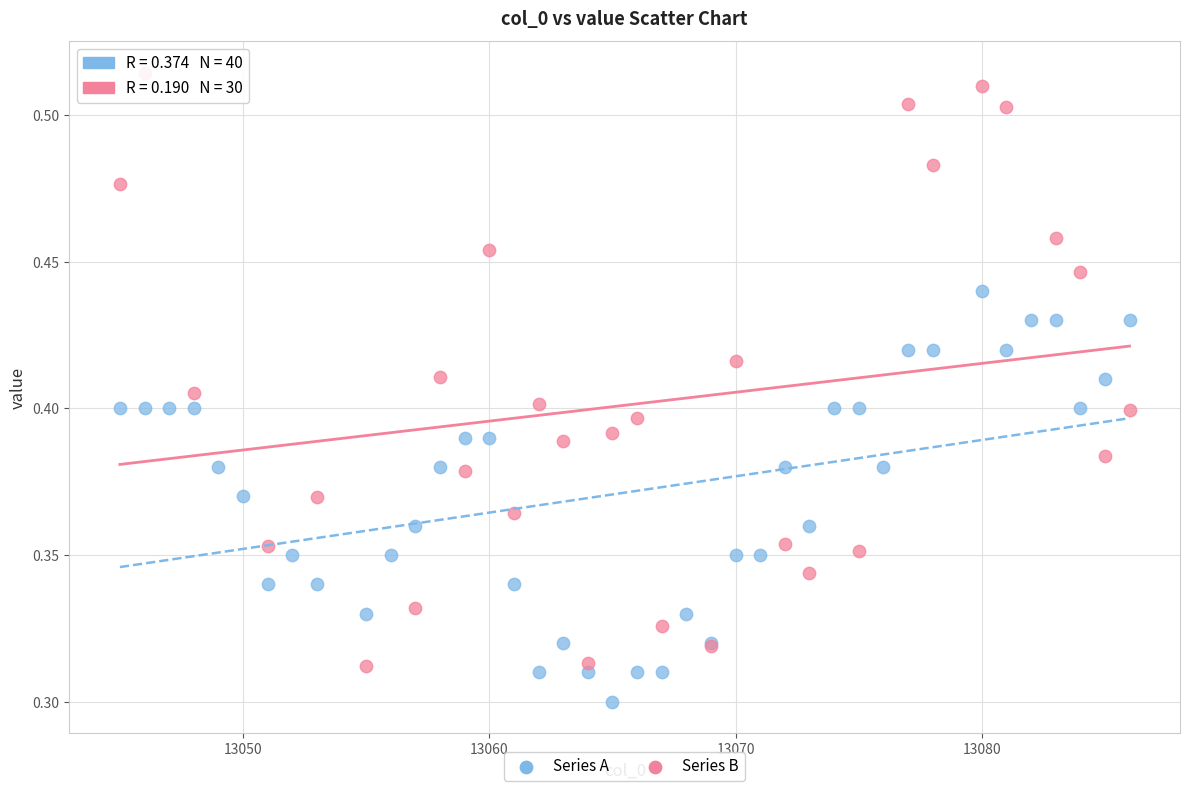

Which series has the widest spread of Y values?

Series B